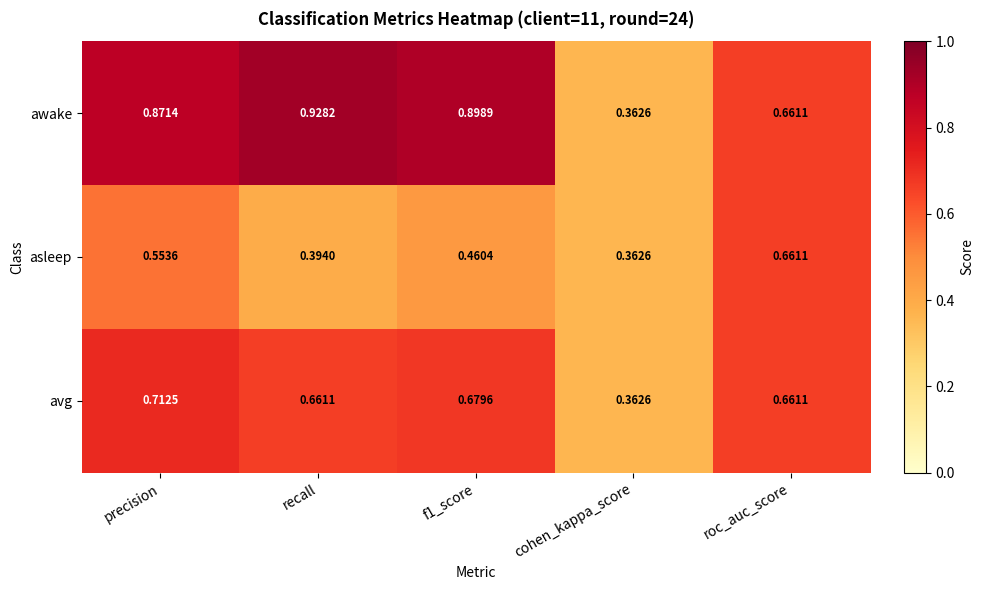

How many series are shown in this chart?

3